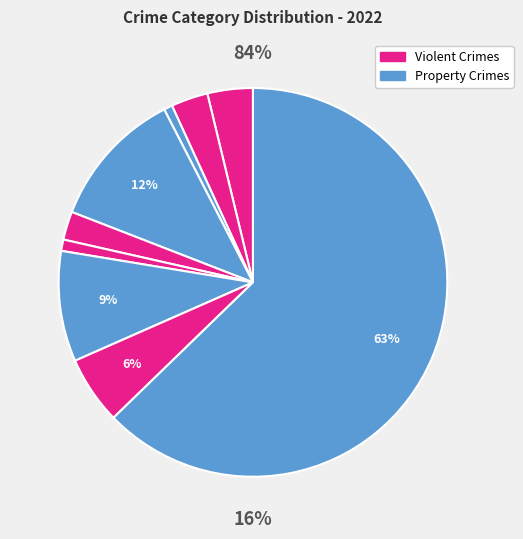

To the nearest percent, what is the average slice percentage?

11%